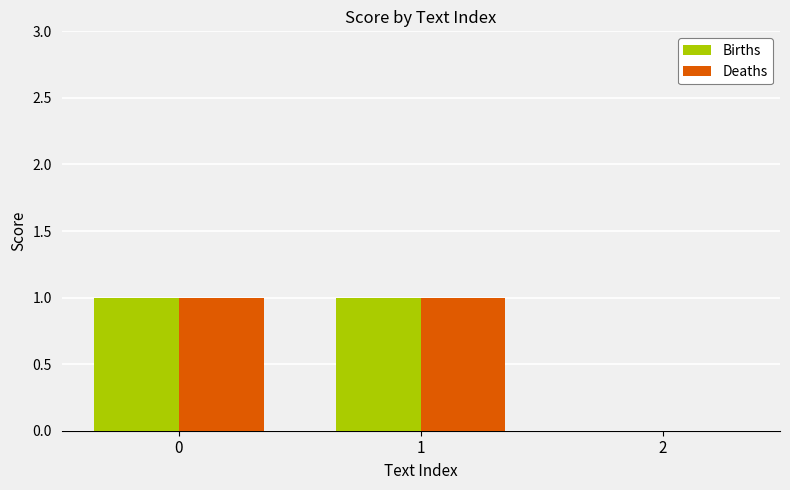

Does the chart contain stacked bars?

No